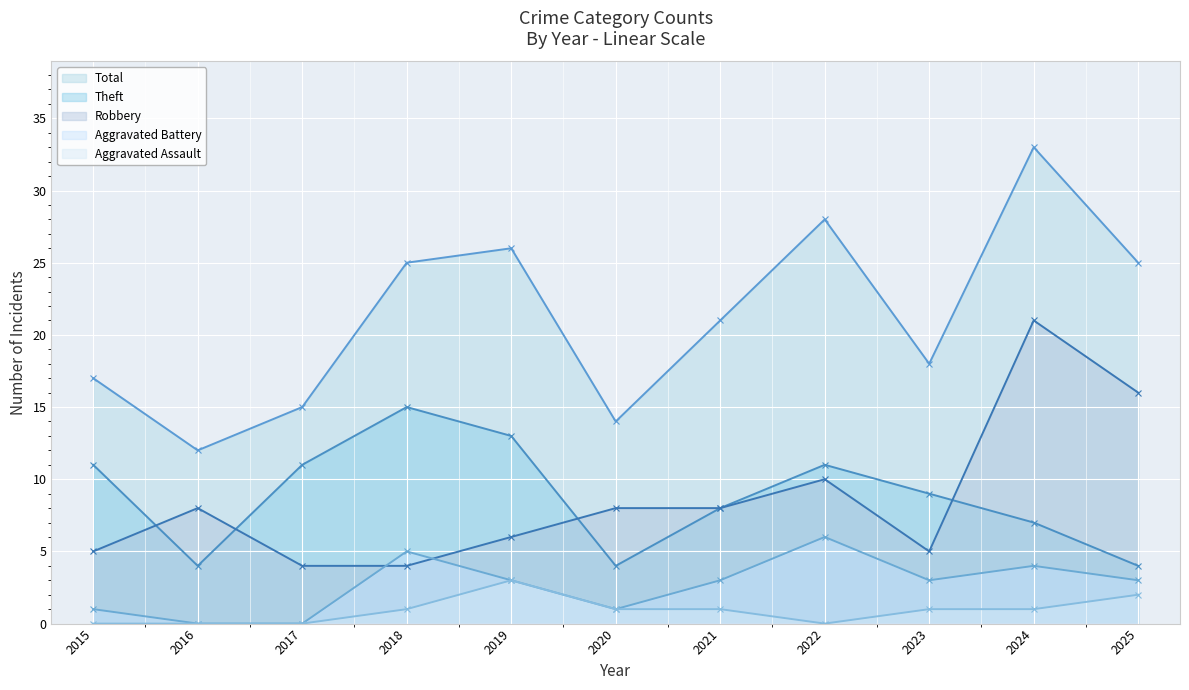

True or false: Aggravated Battery and Total intersect in this chart.

False